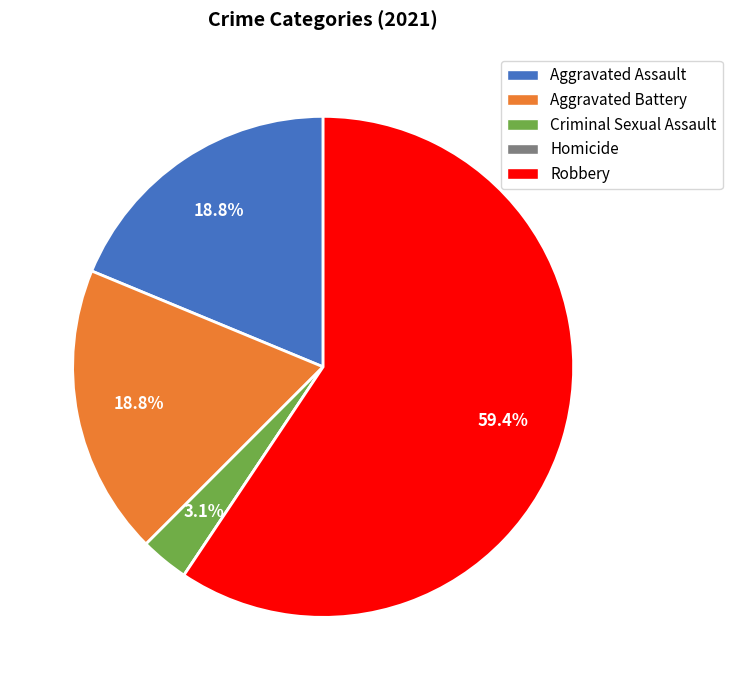

Which has a higher value, Robbery or Aggravated Assault?

Robbery